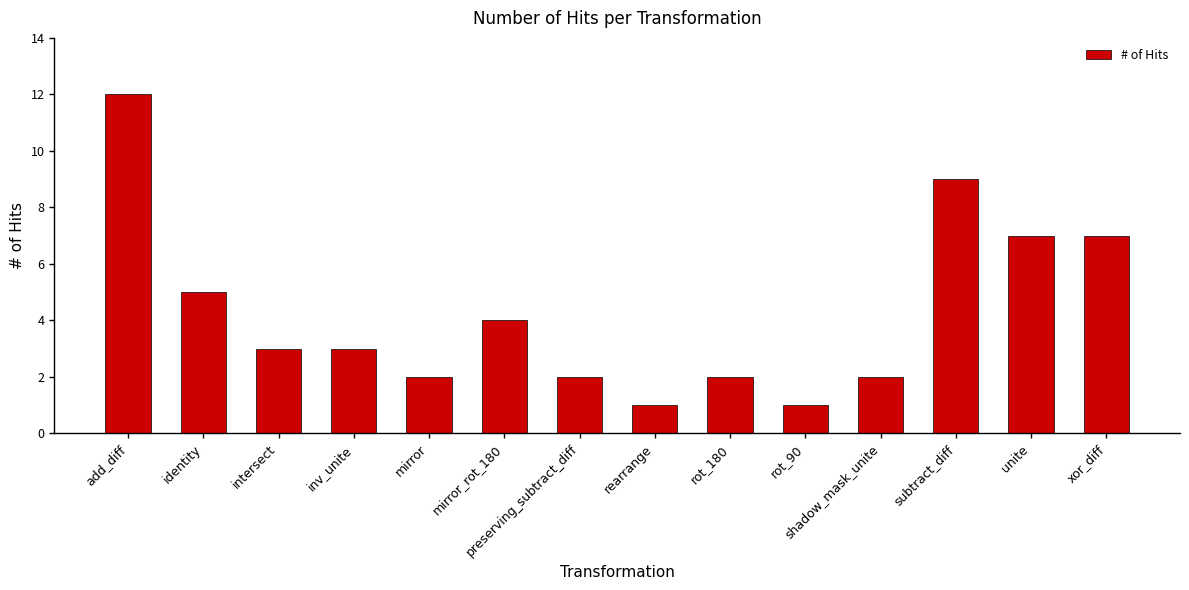

True or false: the data shows 9 at subtract_diff.

True